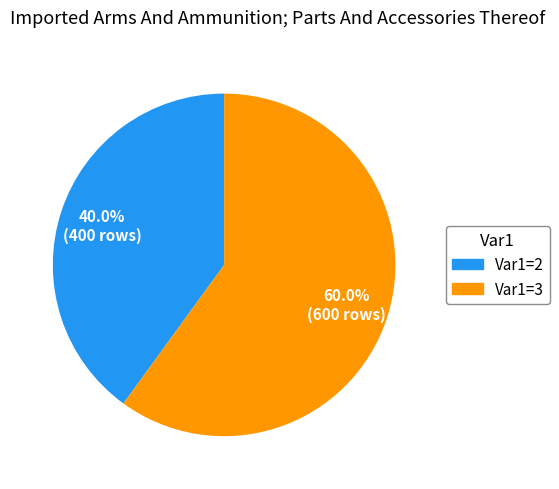

What is the smallest slice in the pie chart?

Var1=2